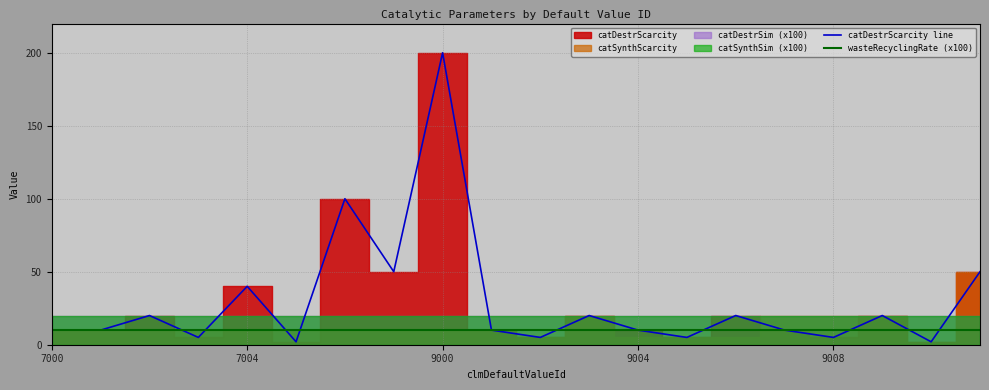

Is it true that catDestrScarcity line equals 97 at 9000?

False